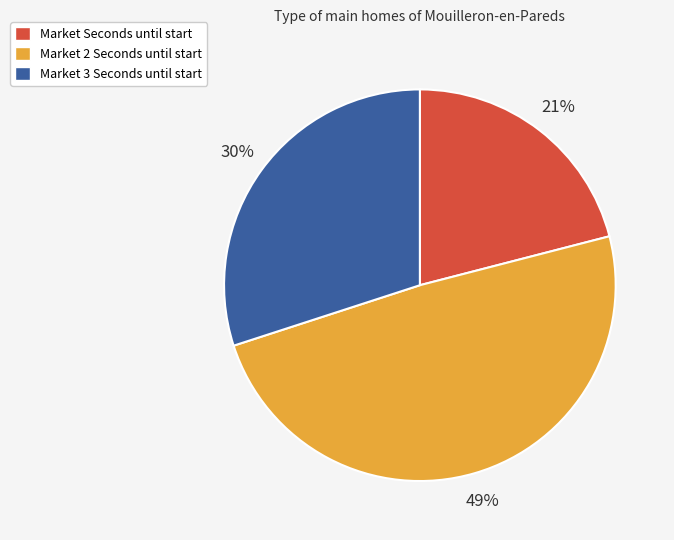

To the nearest percent, what is the difference between the Market 3 Seconds until start and Market Seconds until start slice percentages?

9%